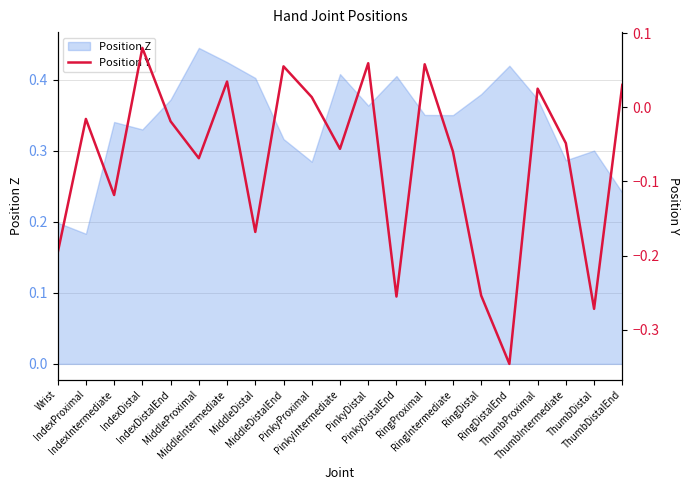

True or false: there are more than 2 points higher than both neighbors.

True